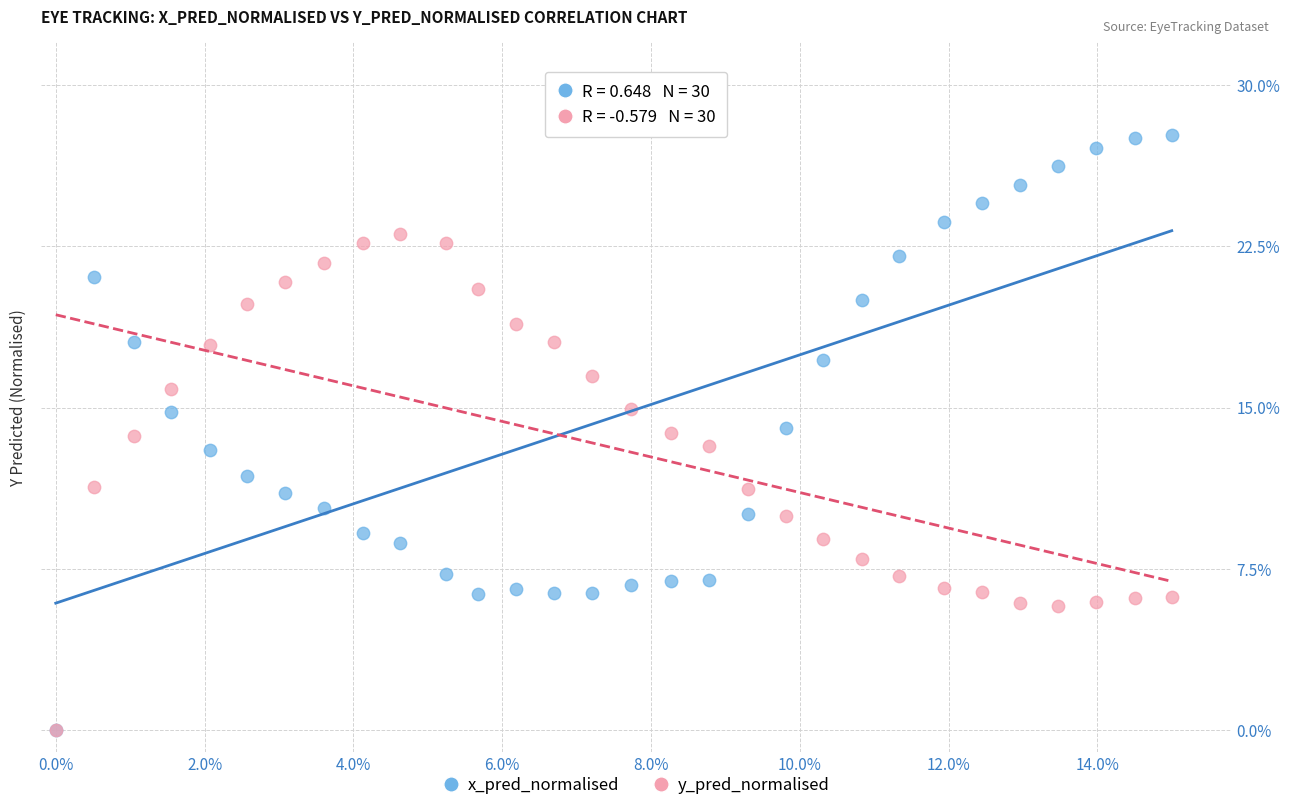

Which series contains the highest Y value?

x_pred_normalised